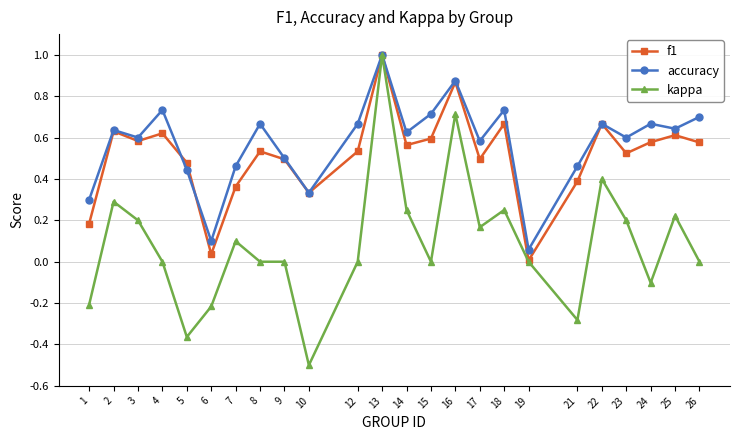

What is the minimum value for kappa?

-0.5